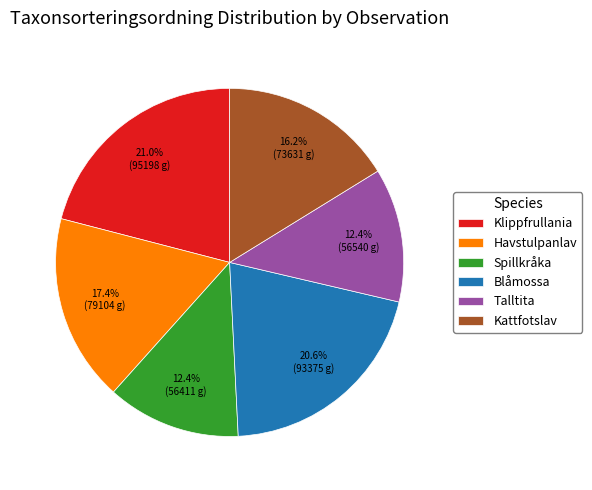

Does Kattfotslav account for over 50% of the chart?

No